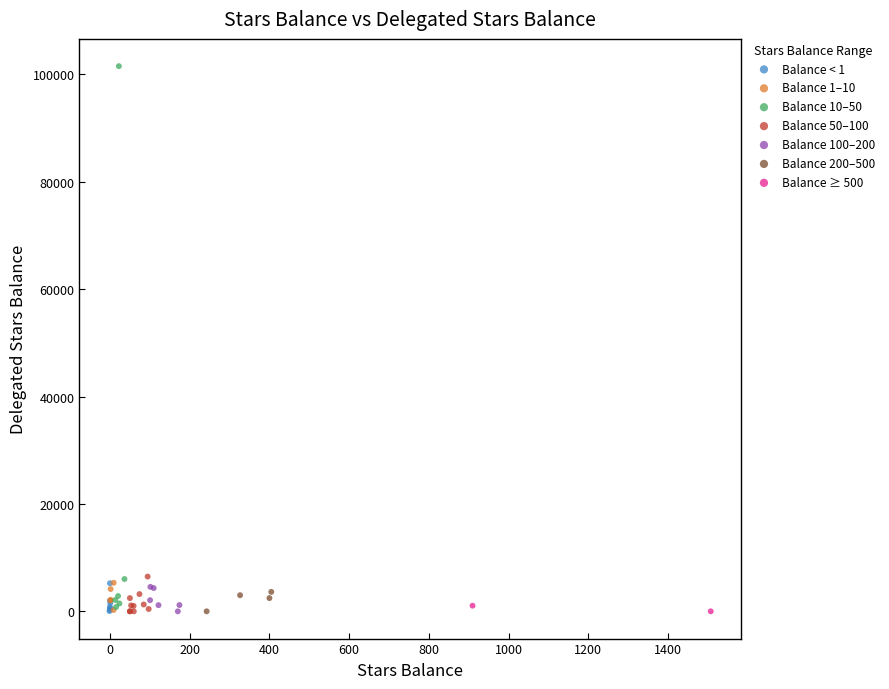

Which series contains the highest Y value?

Balance 10–50